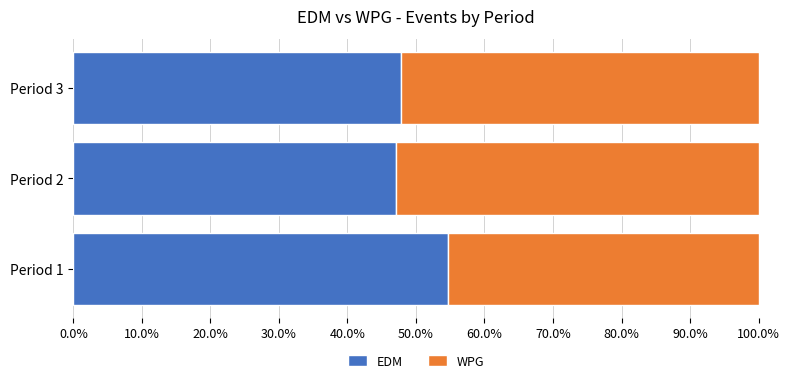

What is the minimum value for EDM?

47.1